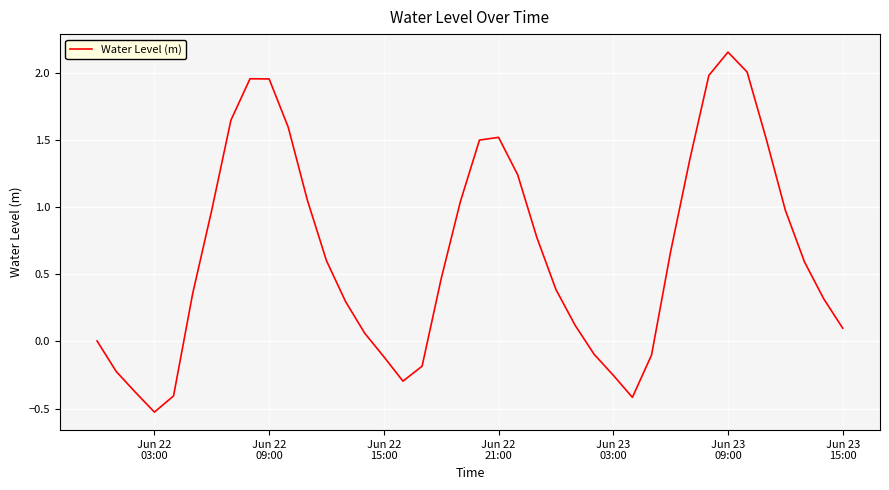

What is the smallest value displayed?

-0.5